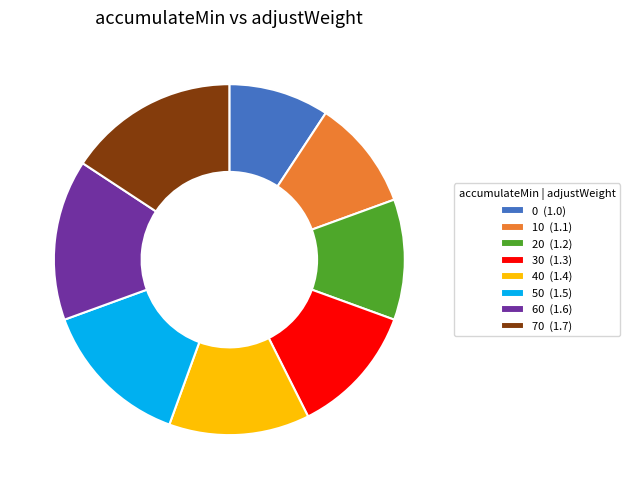

Count the number of slices in the pie.

8